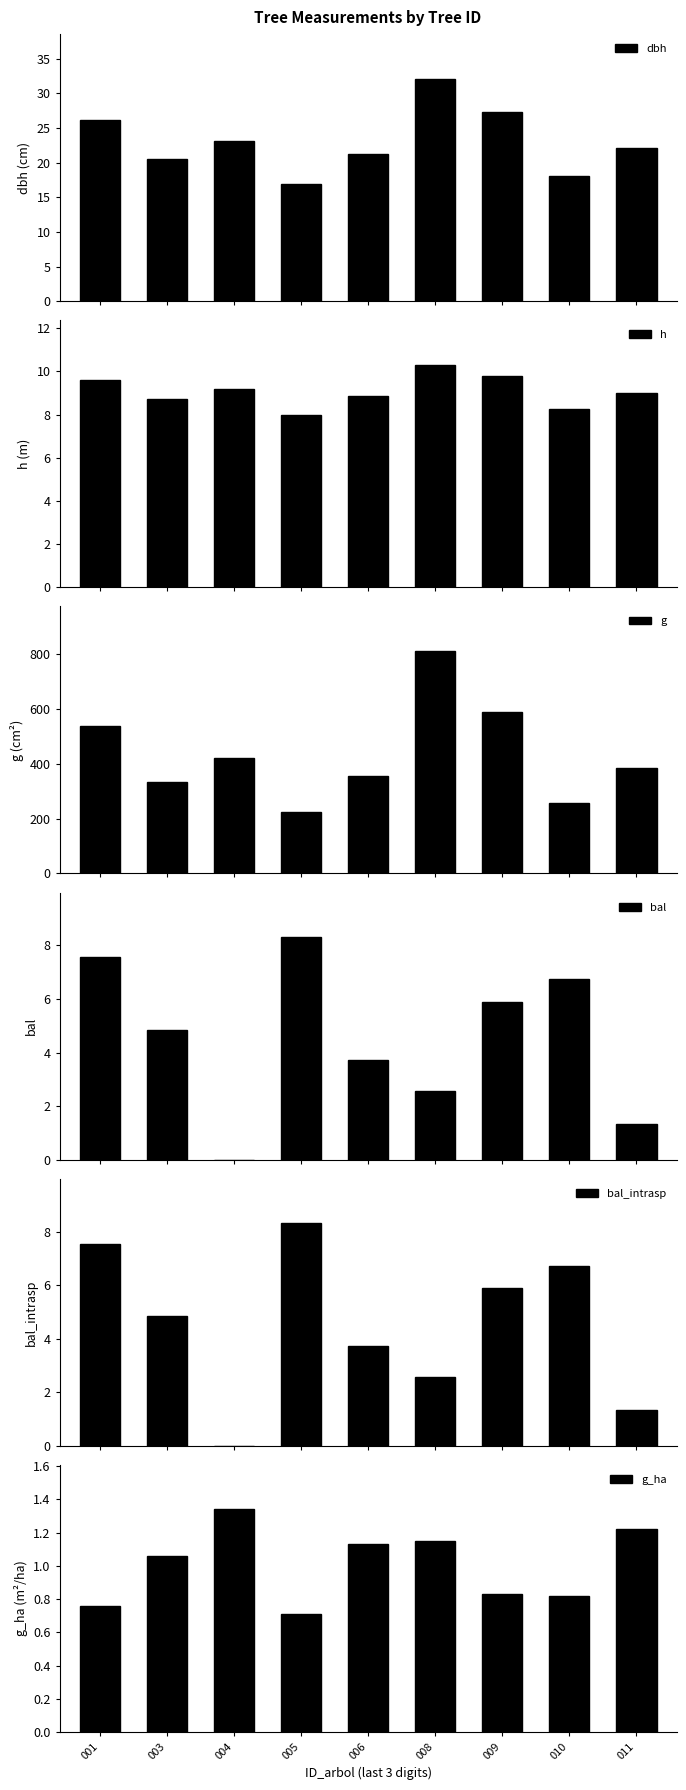

What is the greatest value displayed?

810.5